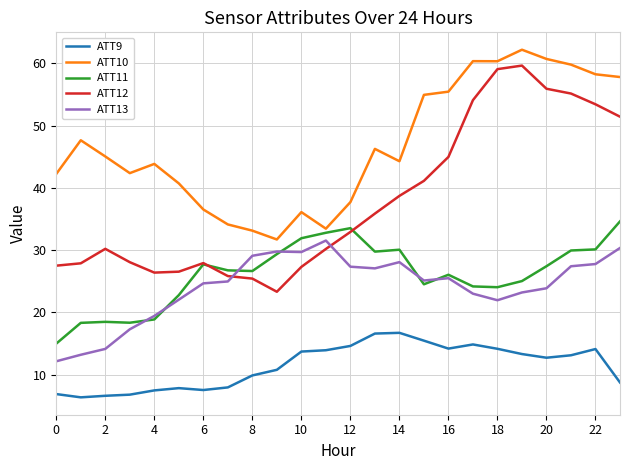

Which series has the largest total across all categories?

ATT10